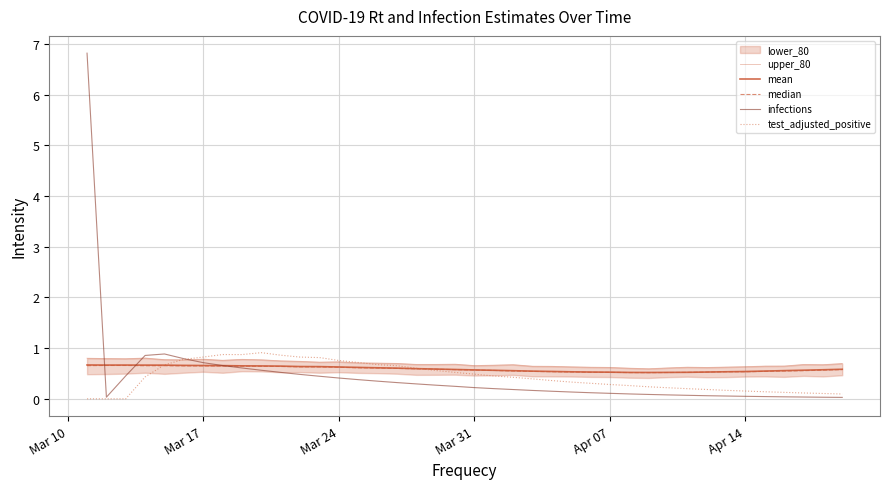

At which category is the sum across all series the highest?

Mar 10